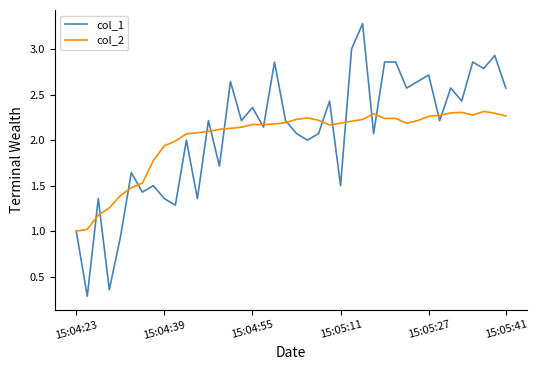

True or false: col_2 and col_1 intersect in this chart.

True